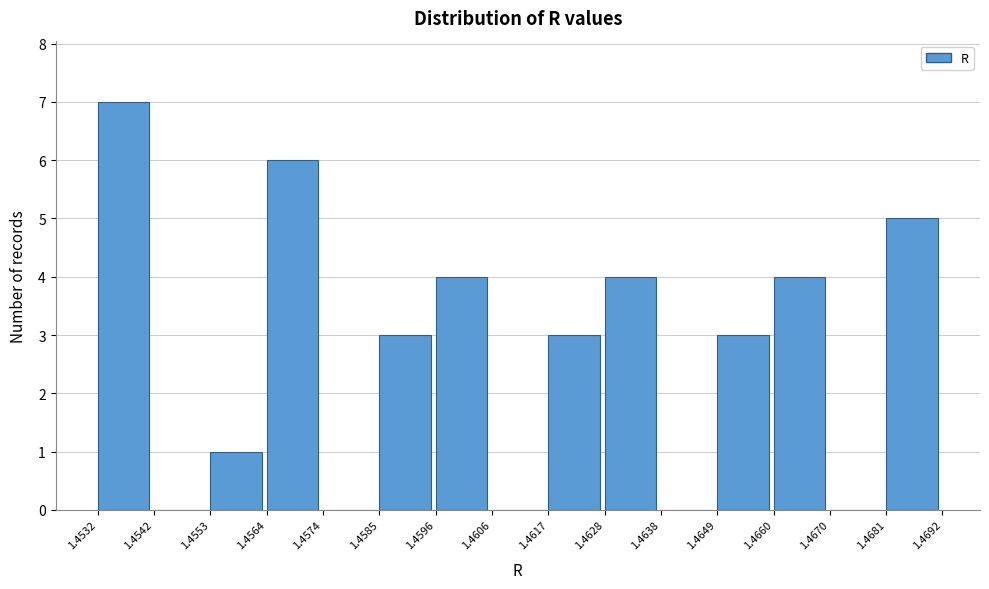

Reading left to right, transcribe this chart: for each bar, give the range it covers on the x-axis and its height. The values are not printed on the chart, so give them approximately, as read against the axis.

1.4532 to 1.4542: 7
1.4542 to 1.4553: 0
1.4553 to 1.4564: 1
1.4564 to 1.4574: 6
1.4574 to 1.4585: 0
1.4585 to 1.4596: 3
1.4596 to 1.4606: 4
1.4606 to 1.4617: 0
1.4617 to 1.4628: 3
1.4628 to 1.4638: 4
1.4638 to 1.4649: 0
1.4649 to 1.4660: 3
1.4660 to 1.4670: 4
1.4670 to 1.4681: 0
1.4681 to 1.4692: 5